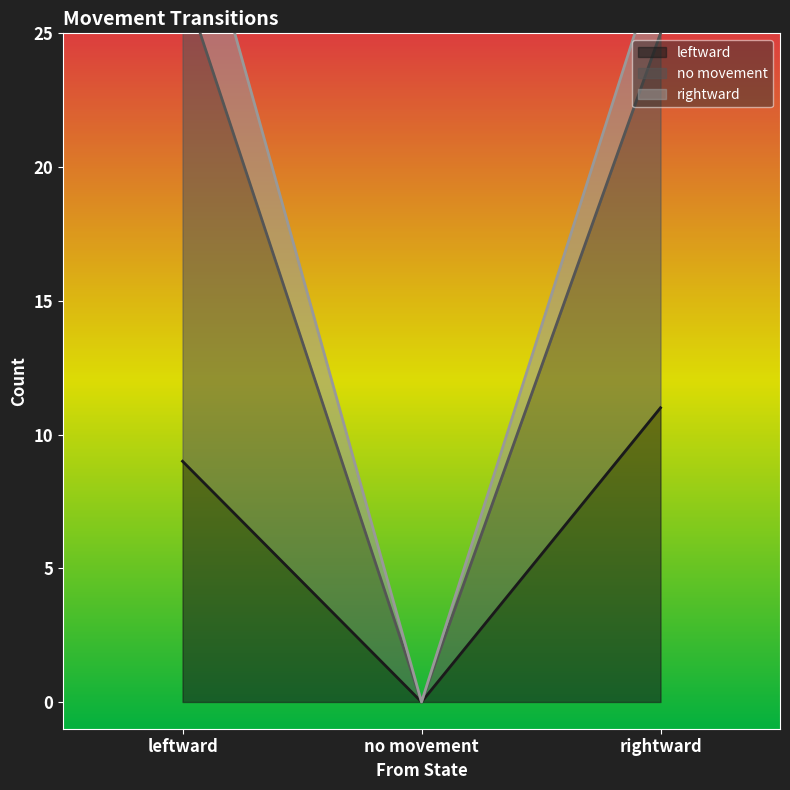

How many values in the leftward series are below 9?

1